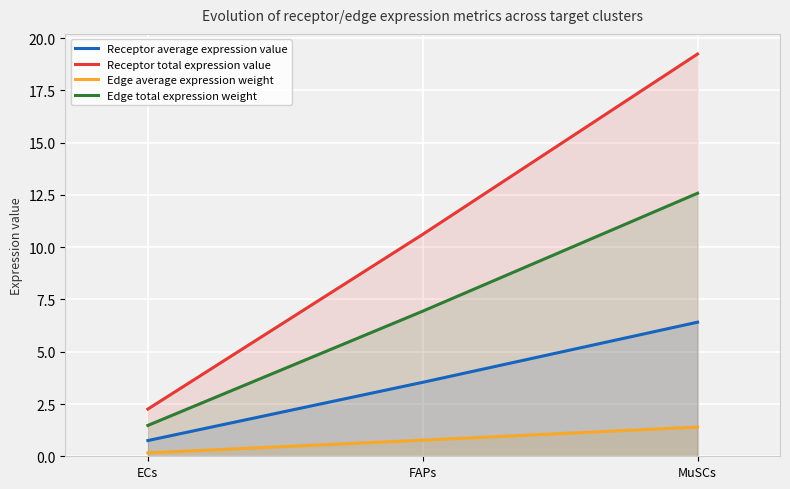

What is the smallest value displayed?

0.2